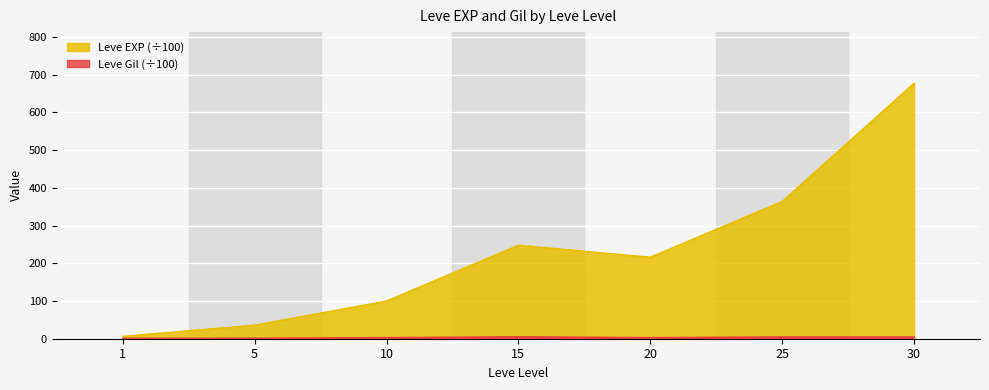

At how many categories does at least one series exceed 635?

1